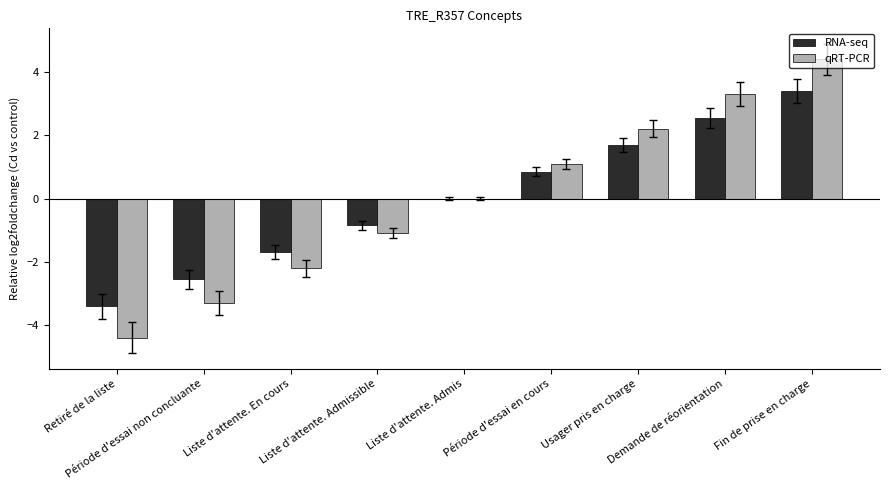

What is the maximum value shown in the chart?

4.4